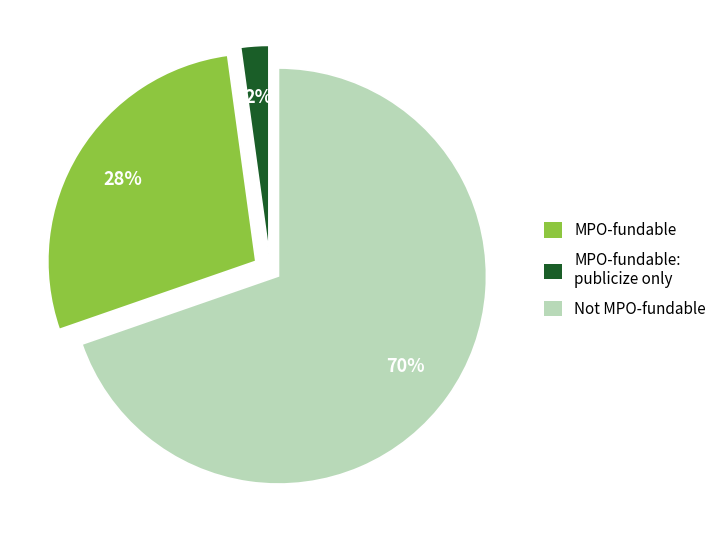

Count the number of slices in the pie.

3